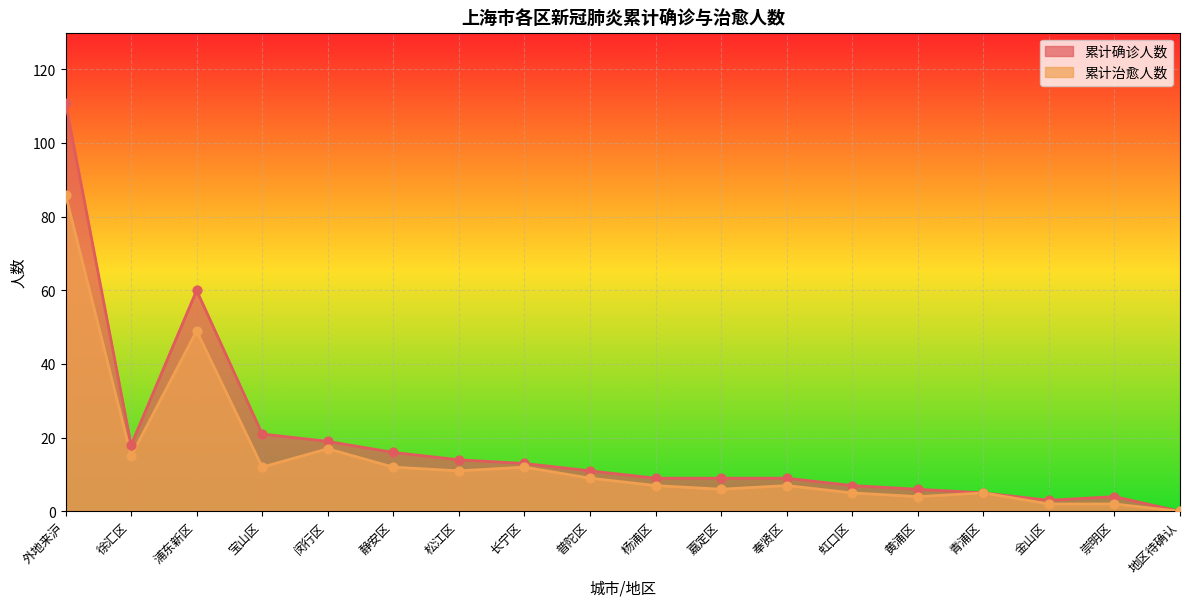

At how many categories does at least one series exceed 13?

7